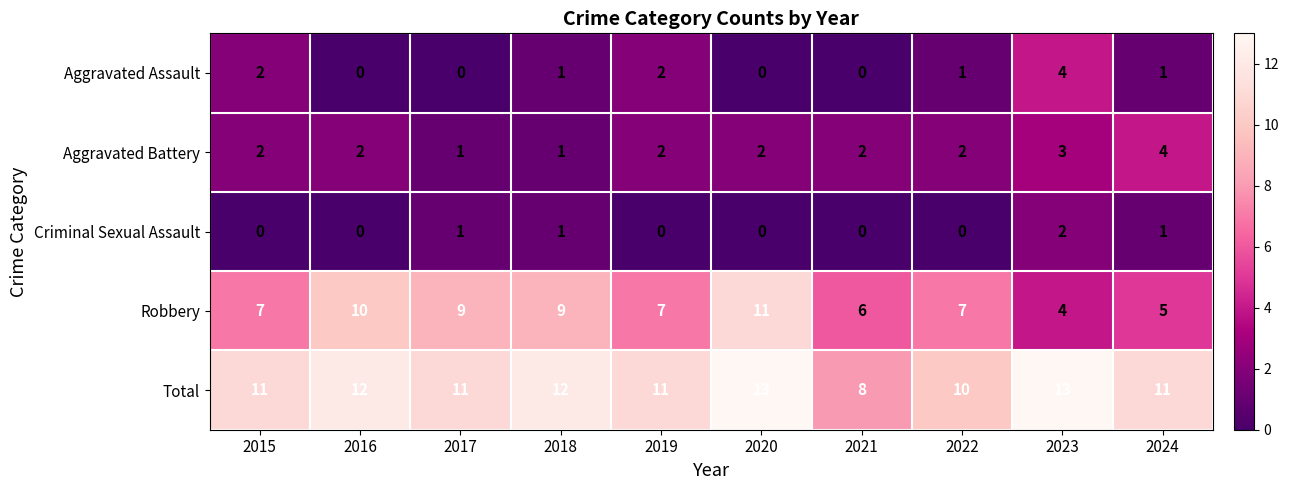

At which label does Aggravated Battery reach its peak?

2024